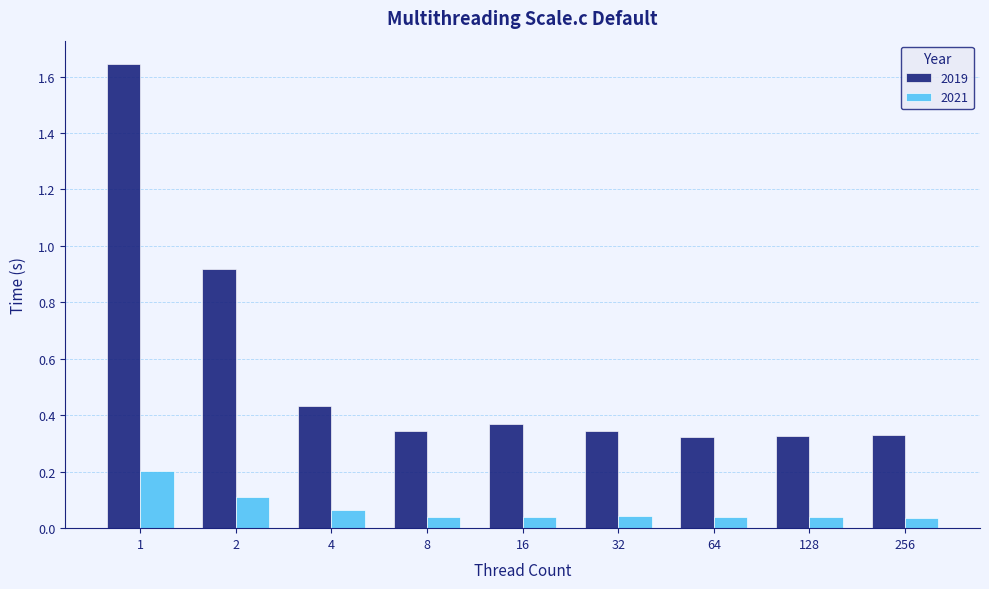

Which series has the largest range (max minus min)?

2019